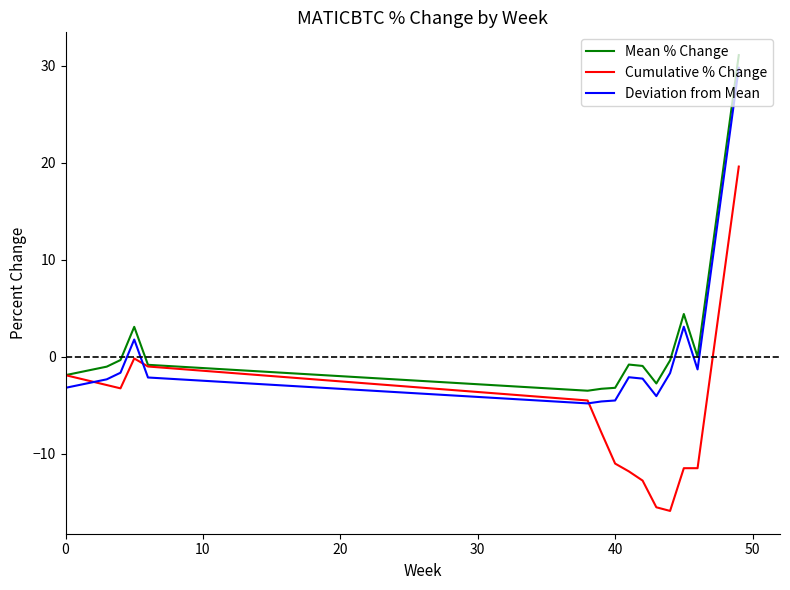

What is the minimum value for Deviation from Mean?

-4.8